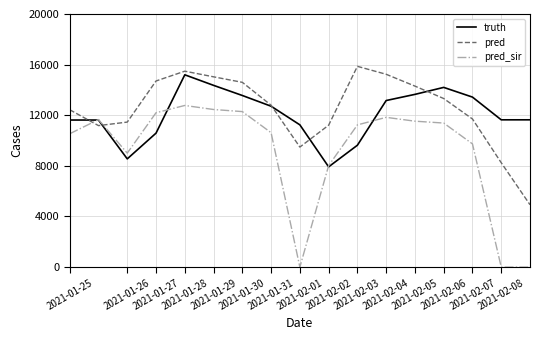

How many distinct data groups are displayed?

3